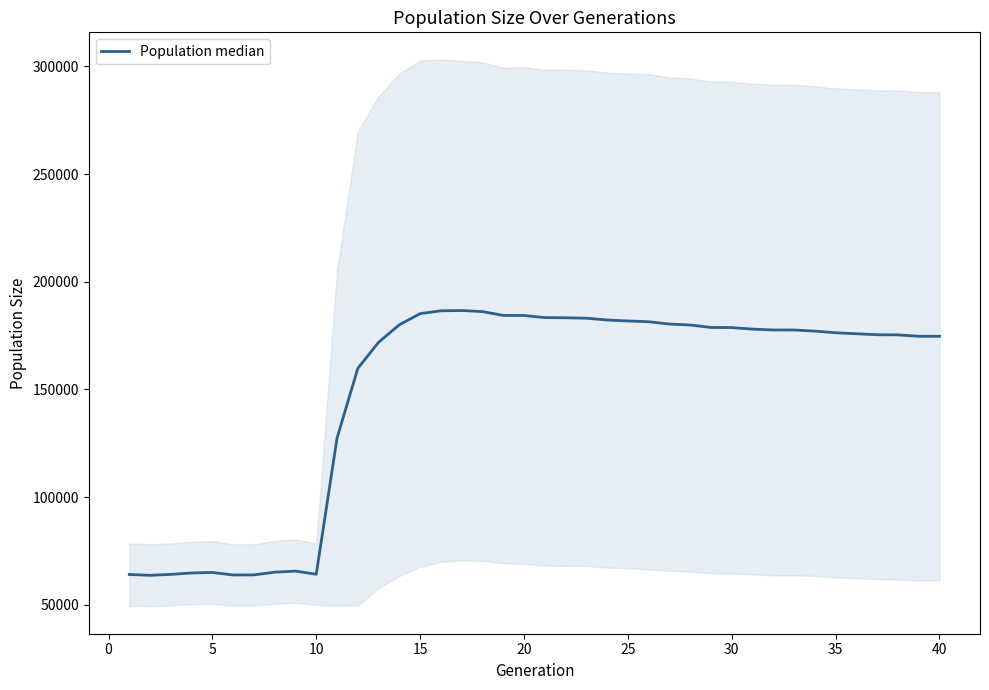

The chart shows a value of 30091.3 at 10. True or false?

False